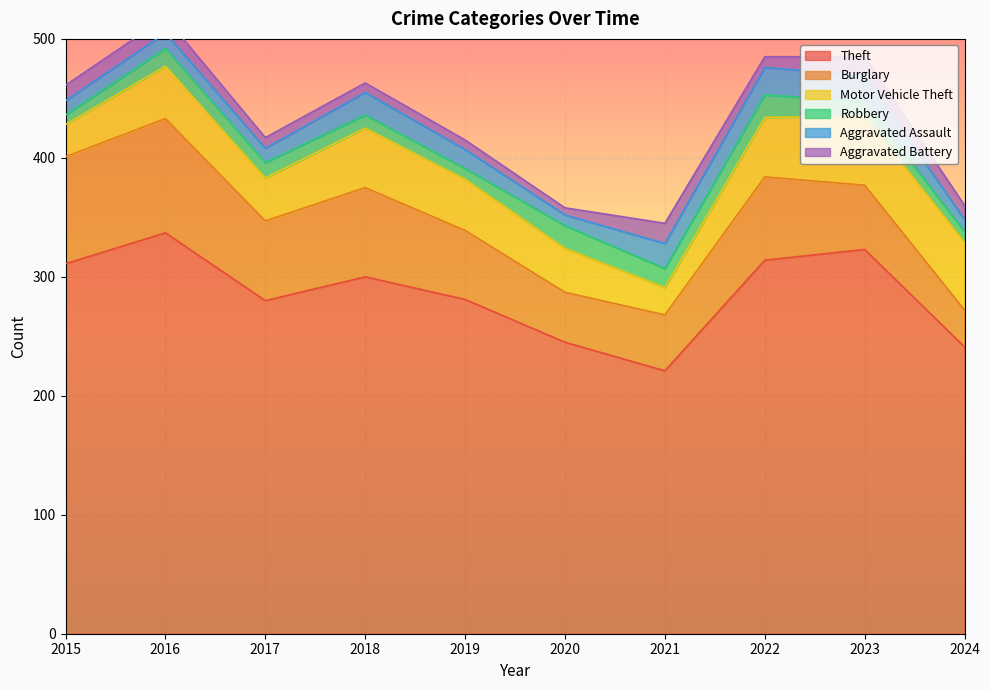

What is the minimum value for Aggravated Assault?

9